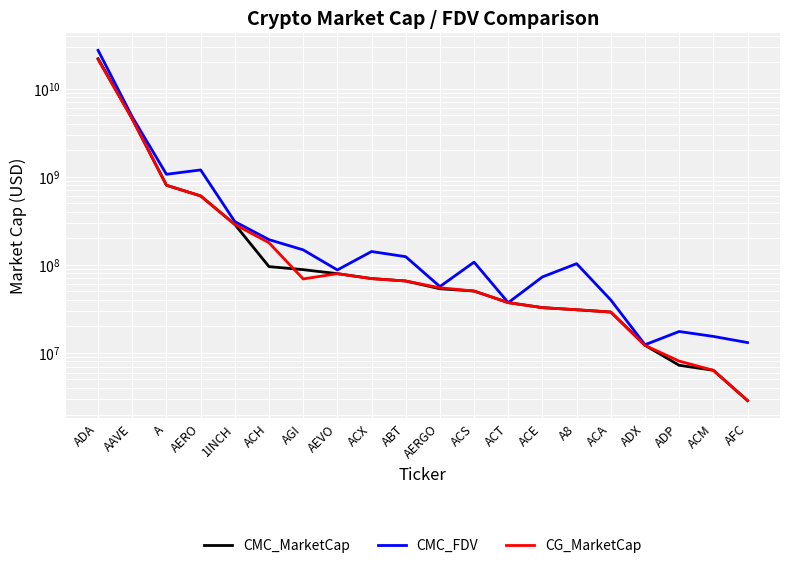

Which series has the largest total across all categories?

CMC_FDV